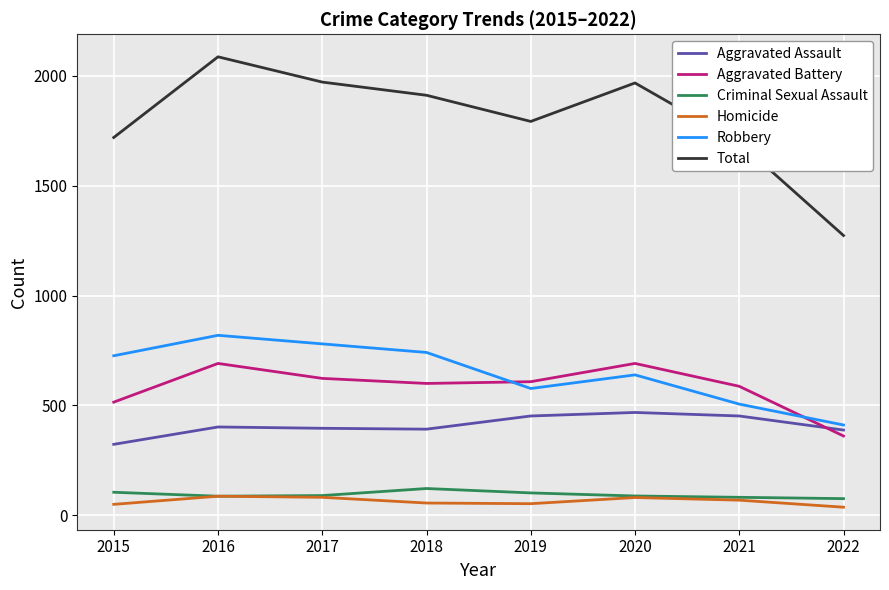

At which category is the sum across all series the highest?

2016